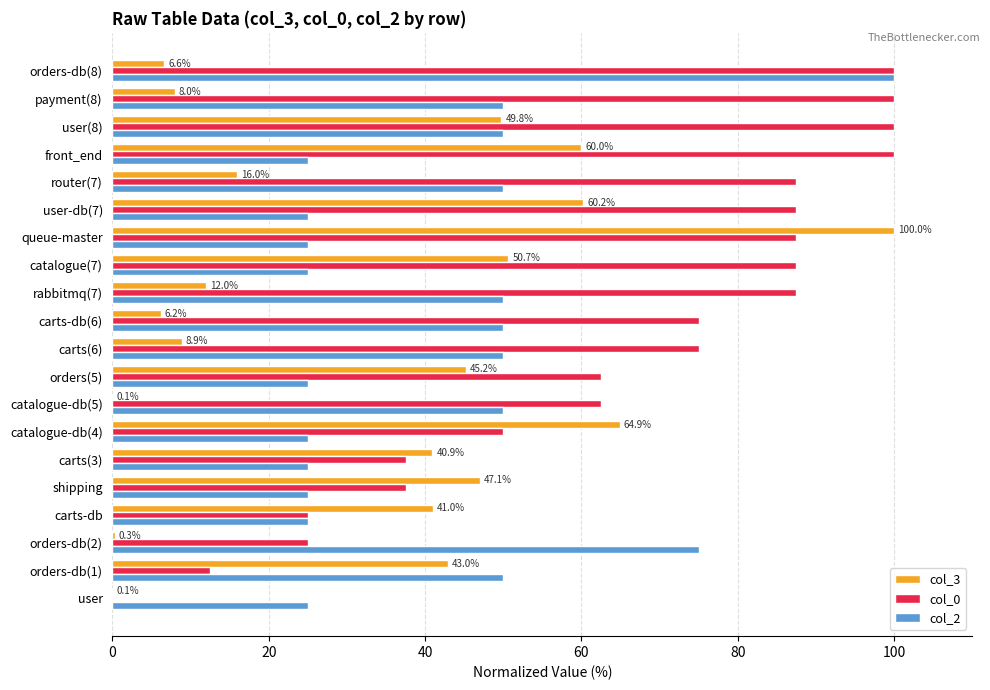

At which category is the sum across all series the highest?

queue-master